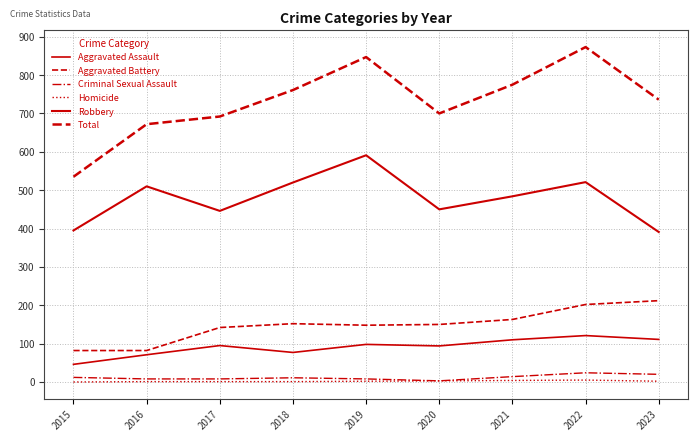

How many interior local peaks does the Aggravated Assault series have?

3